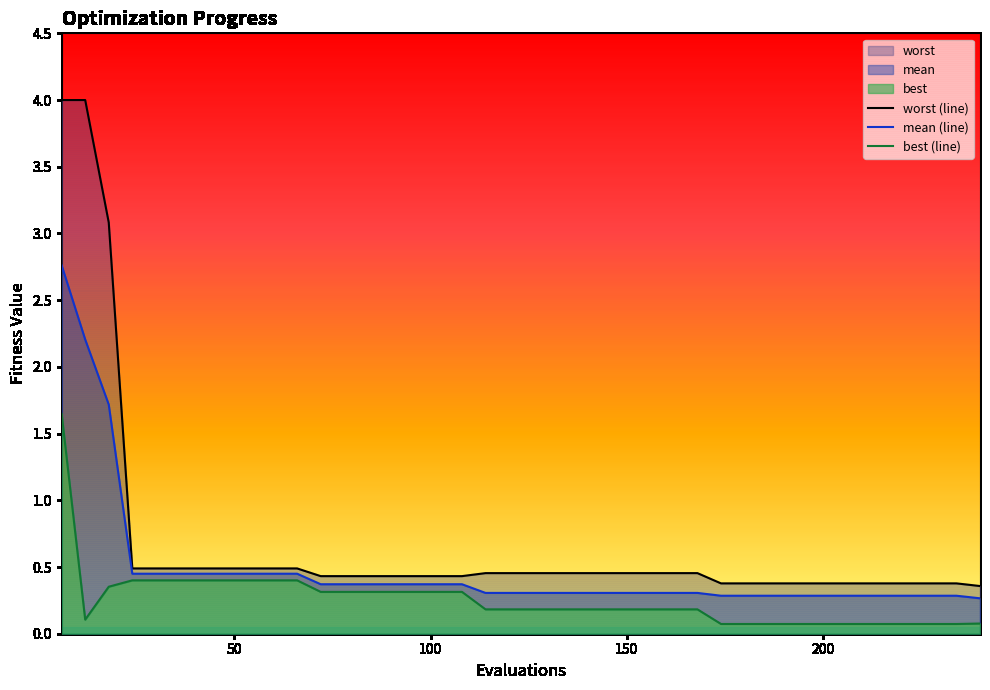

What is the lowest value of the mean (line) series?

0.3